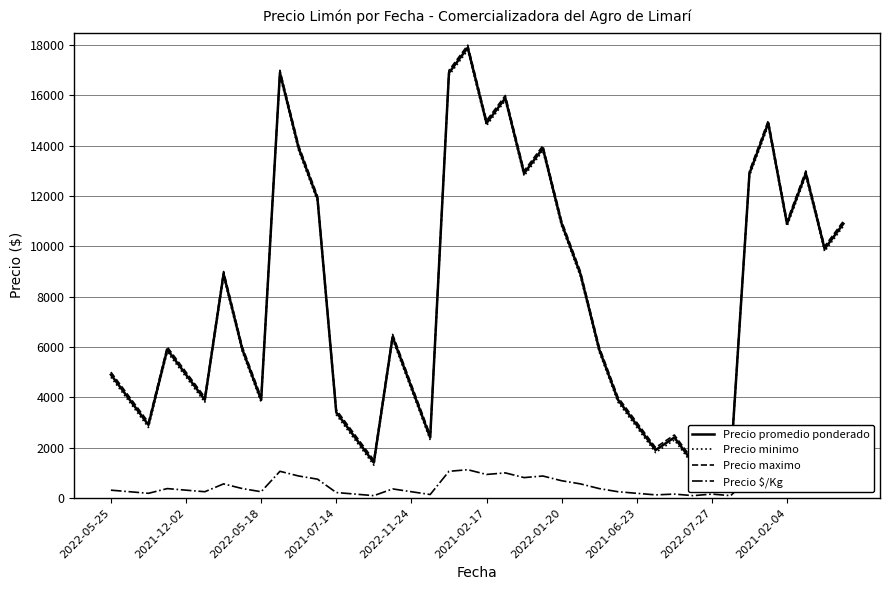

The value of Precio maximo at 37 is 2907. True or false?

False